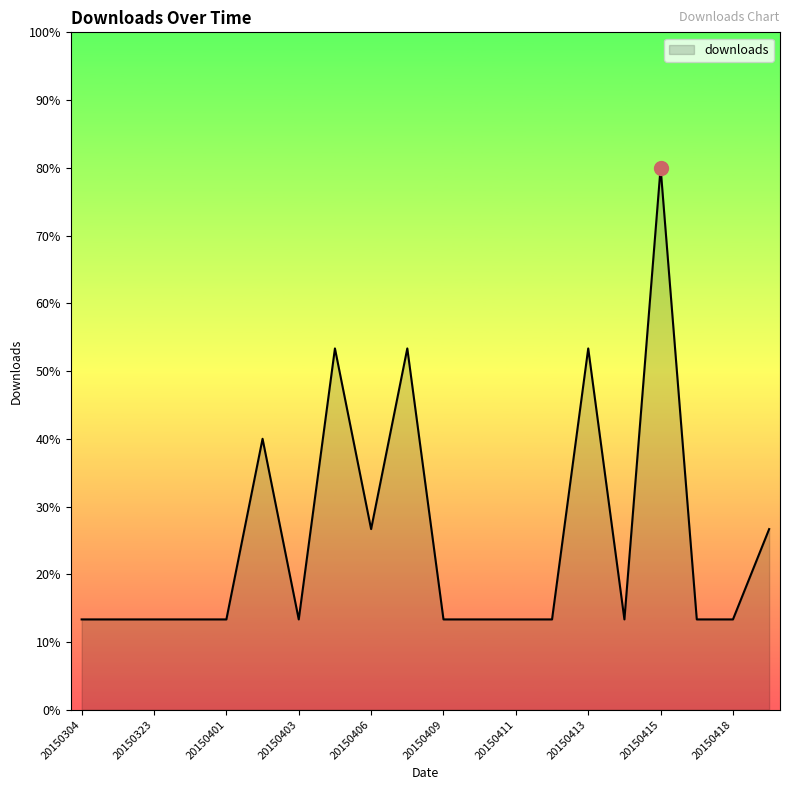

What is the smallest value displayed?

13.3